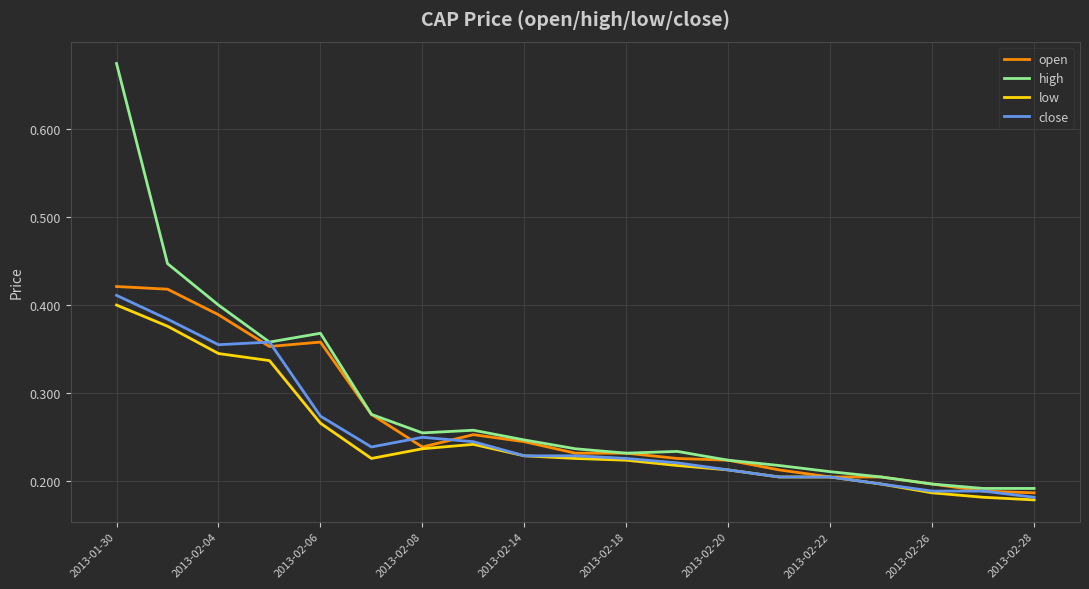

What is the value of the close point at the 8th from the left?

0.2